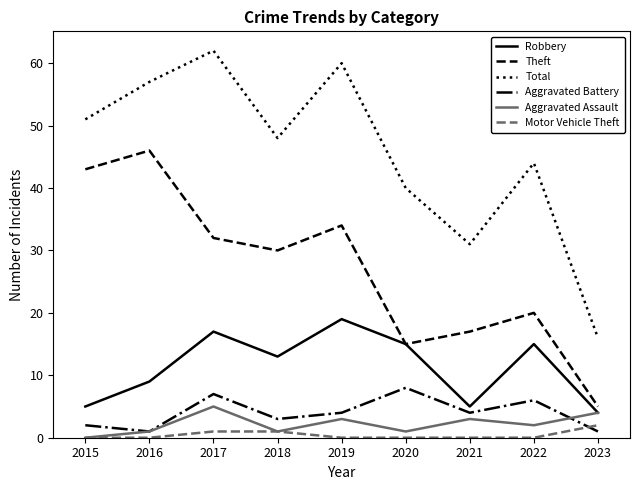

Reading right to left, extract all data points from this chart.

Robbery: 4	15	5	15	19	13	17	9	5
Theft: 5	20	17	15	34	30	32	46	43
Total: 16	44	31	40	60	48	62	57	51
Aggravated Battery: 1	6	4	8	4	3	7	1	2
Aggravated Assault: 4	2	3	1	3	1	5	1	0
Motor Vehicle Theft: 2	0	0	0	0	1	1	0	0